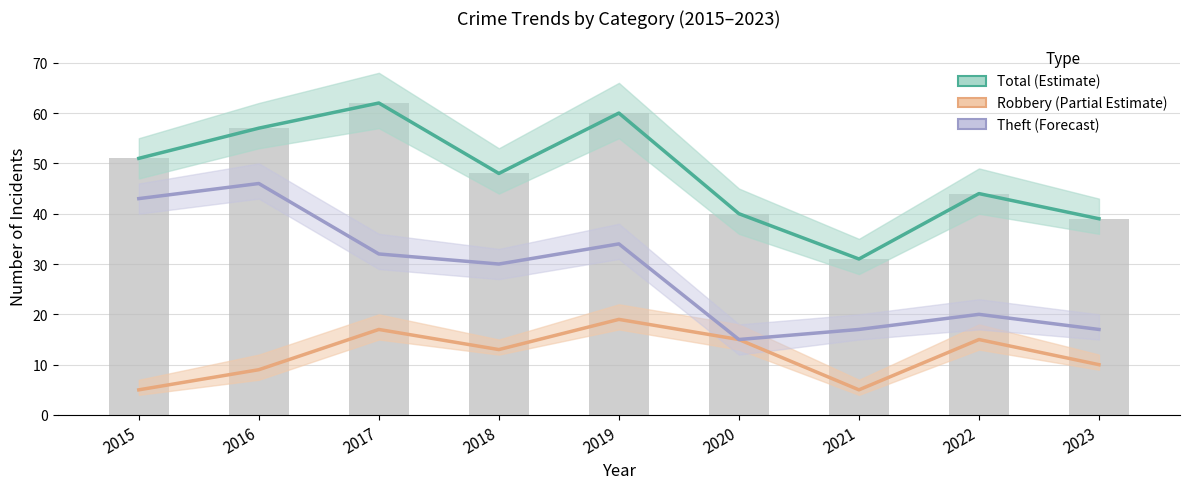

Is the value of Total (Estimate) at 2016 greater than the value of Theft (Forecast) at 2020?

Yes